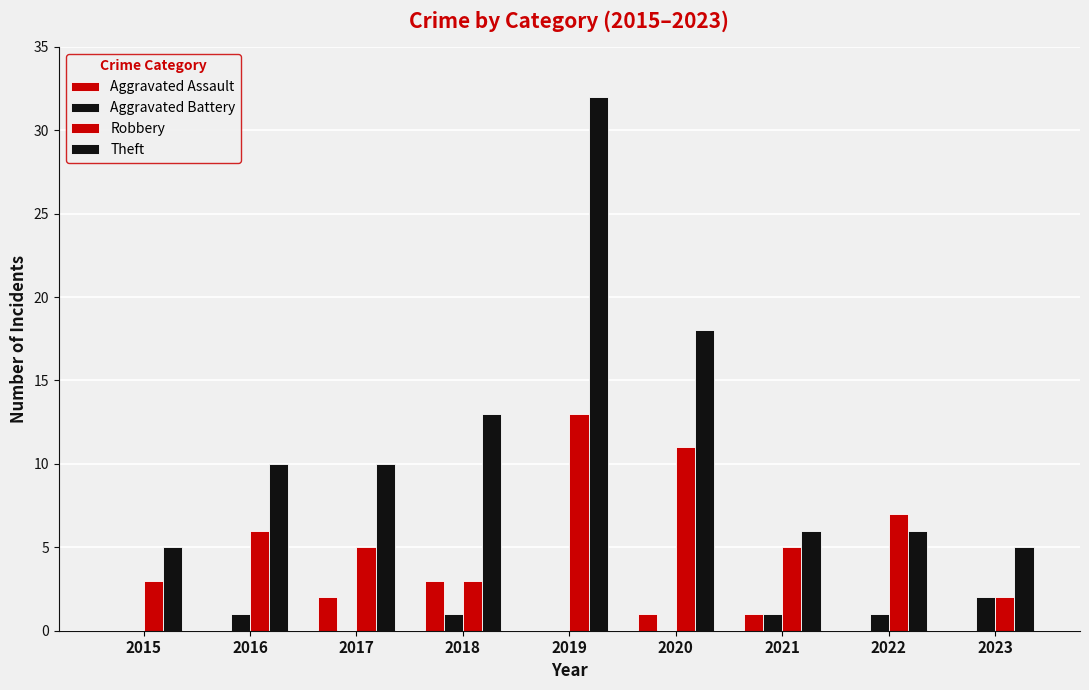

Is the value of Robbery at 2023 greater than the value of Aggravated Battery at 2020?

Yes